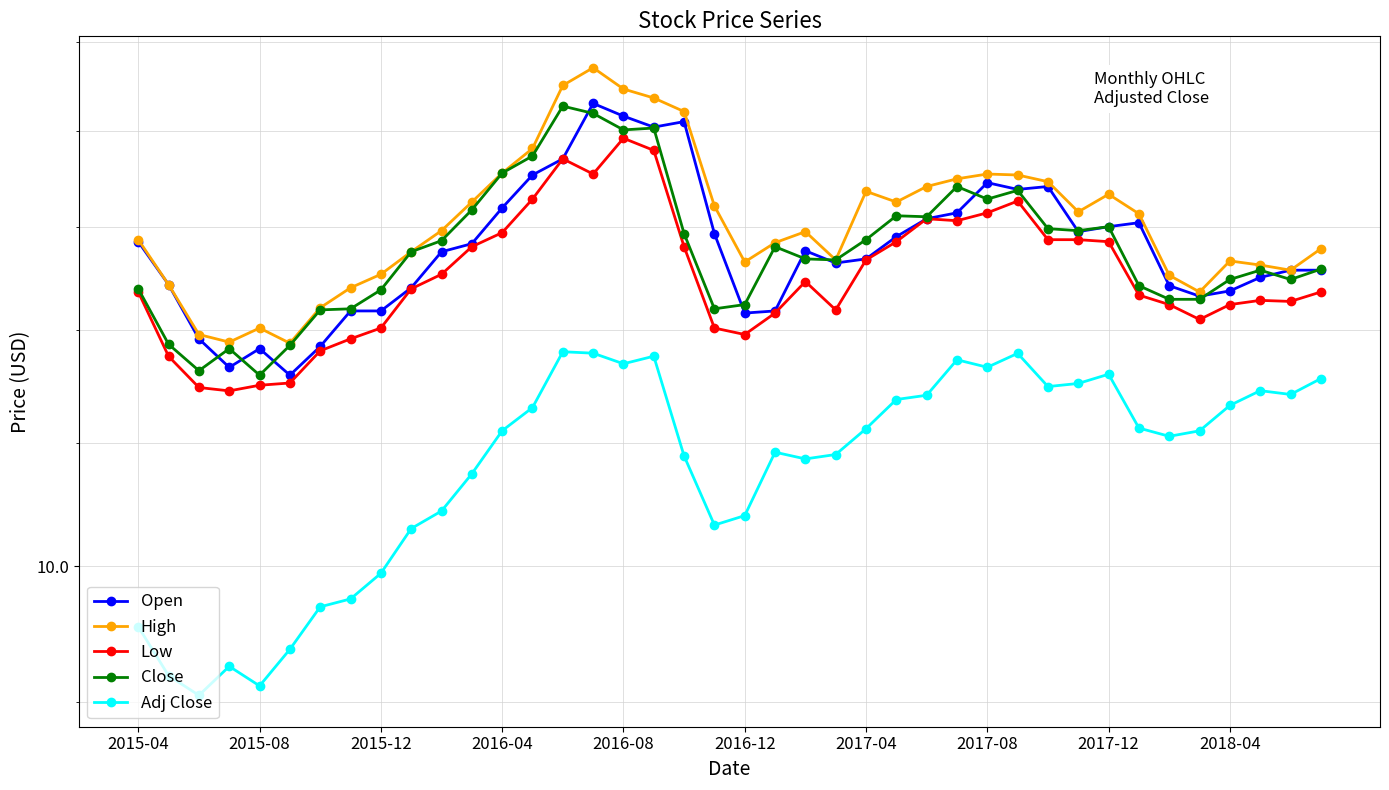

Which series has the largest total across all categories?

High